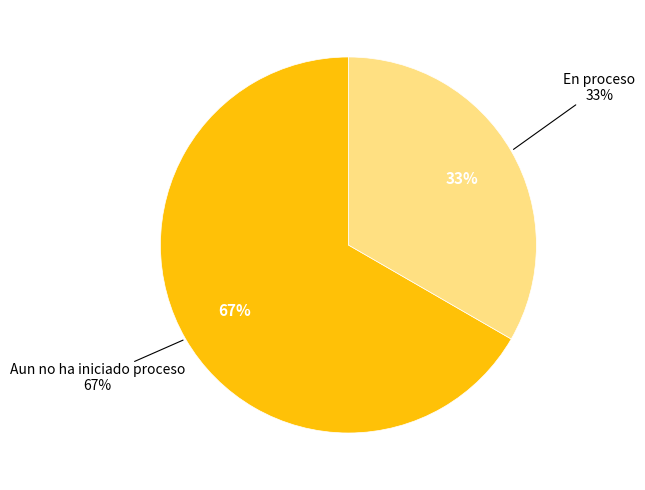

Which category accounts for the majority?

Aun no ha iniciado proceso